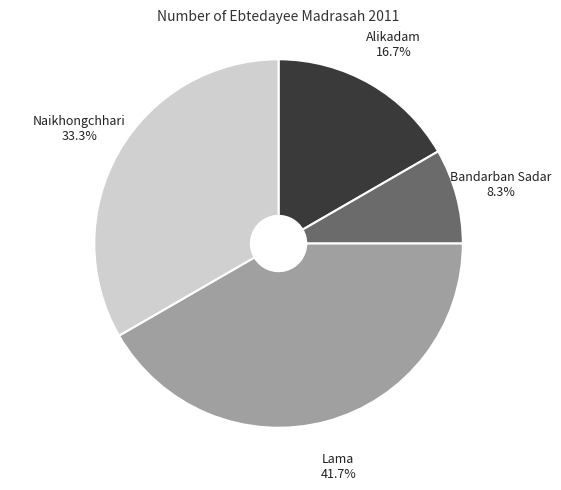

To the nearest percent, what is the difference between the largest and smallest slice percentages?

33%